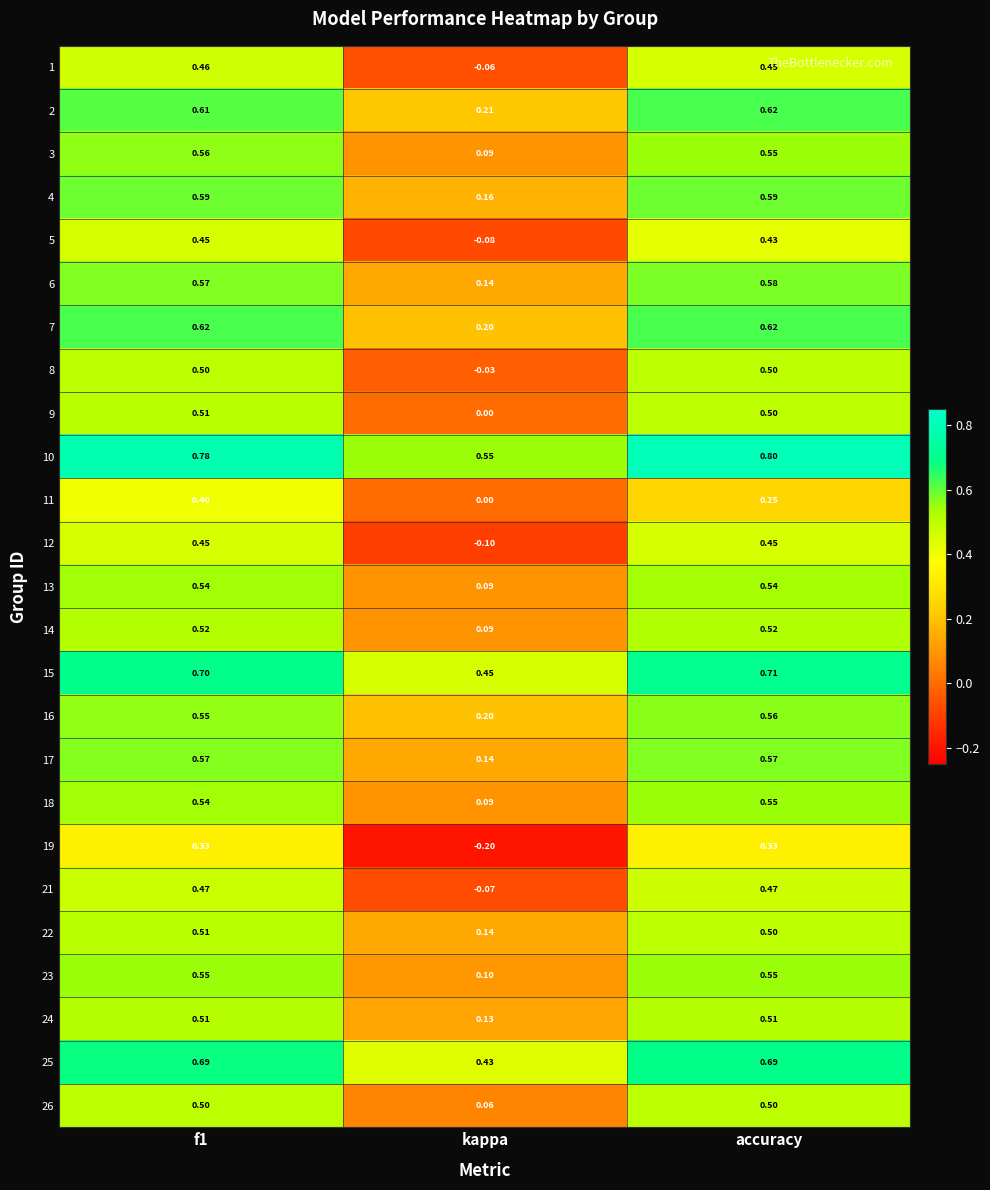

At which category does the chart reach its peak across all series?

accuracy